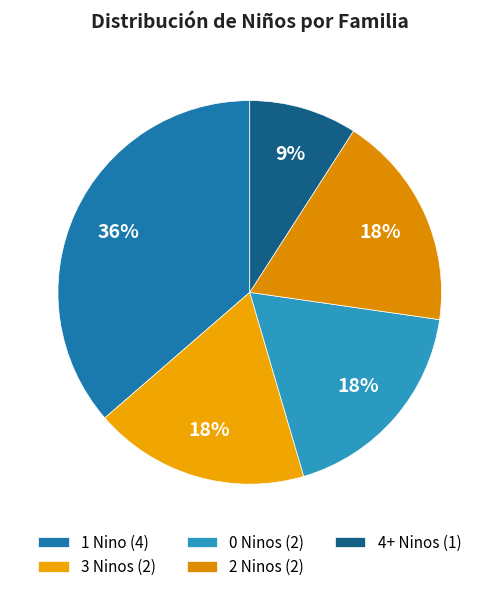

Which slice is the smallest?

4+ Ninos (1)